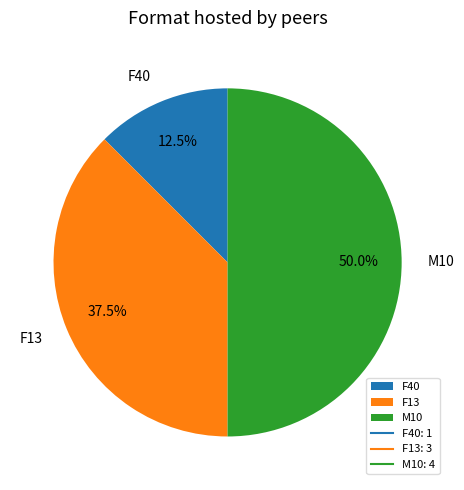

To the nearest percent, what percentage of the pie is M10?

50%